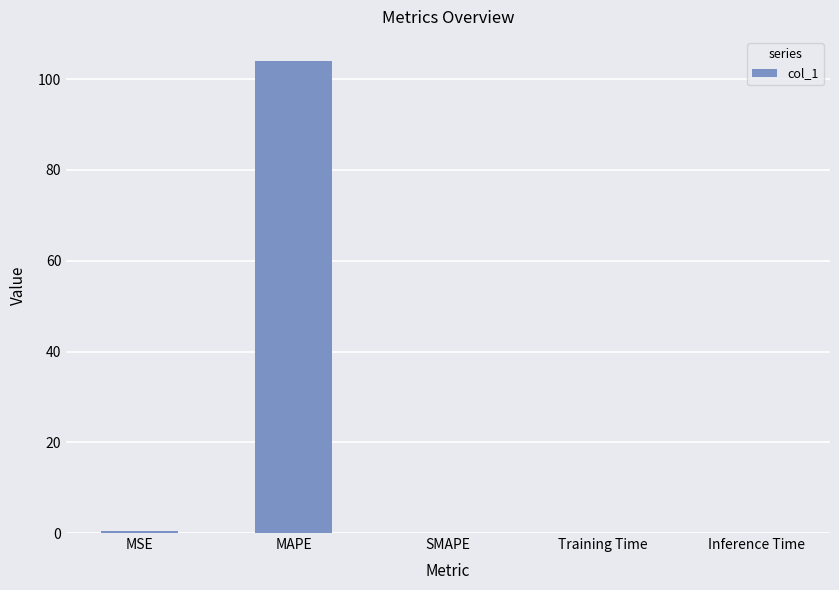

What is the maximum value shown in the chart?

104.1